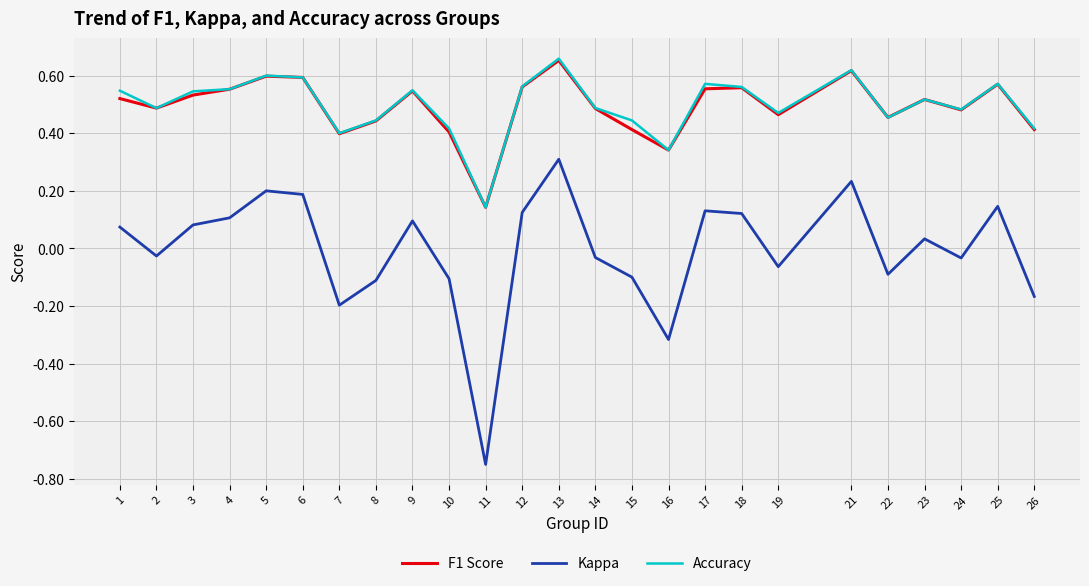

True or false: Accuracy has more than 2 points higher than both neighbors.

True